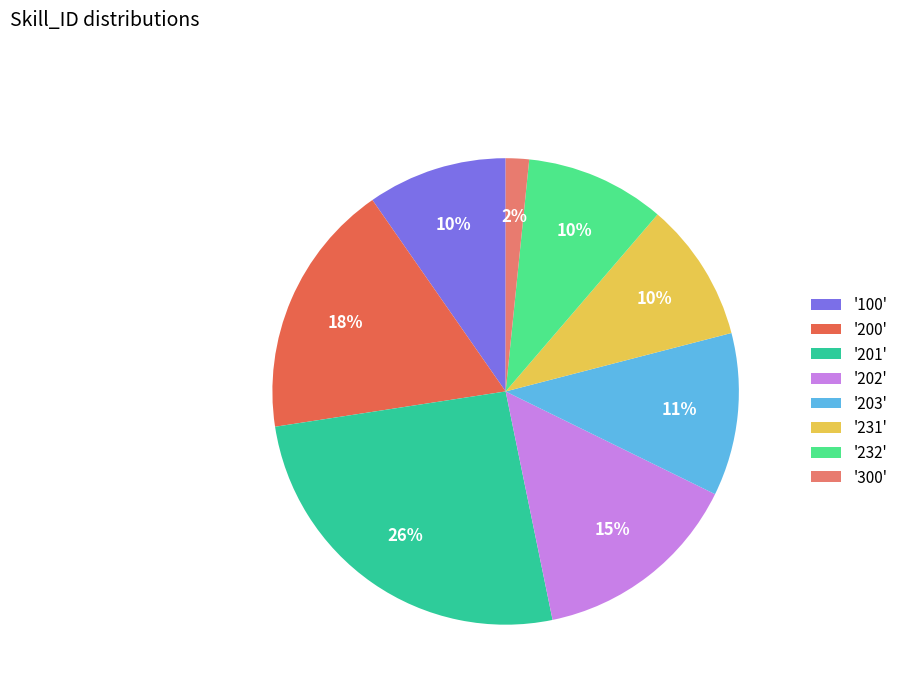

Is it true that '232' is 10% of the pie?

True